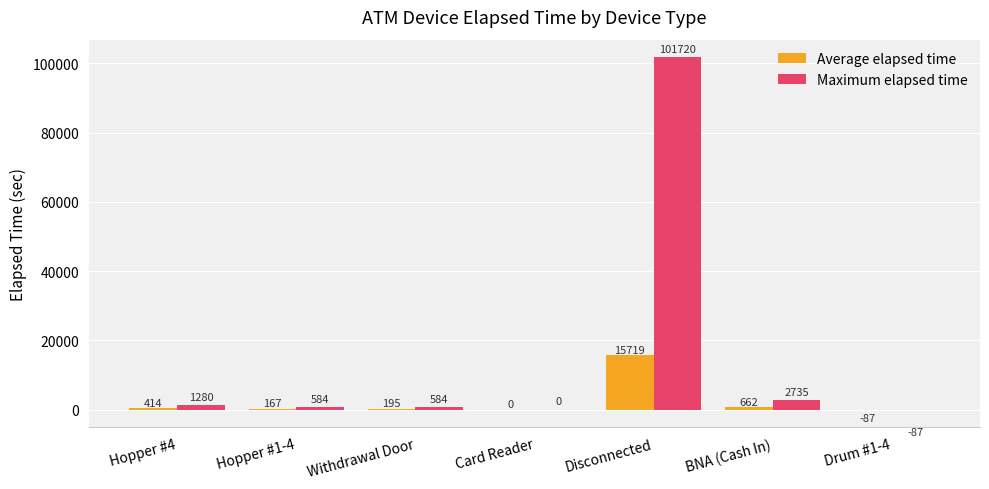

True or false: Average elapsed time has a value of 194.7 at Withdrawal Door.

True